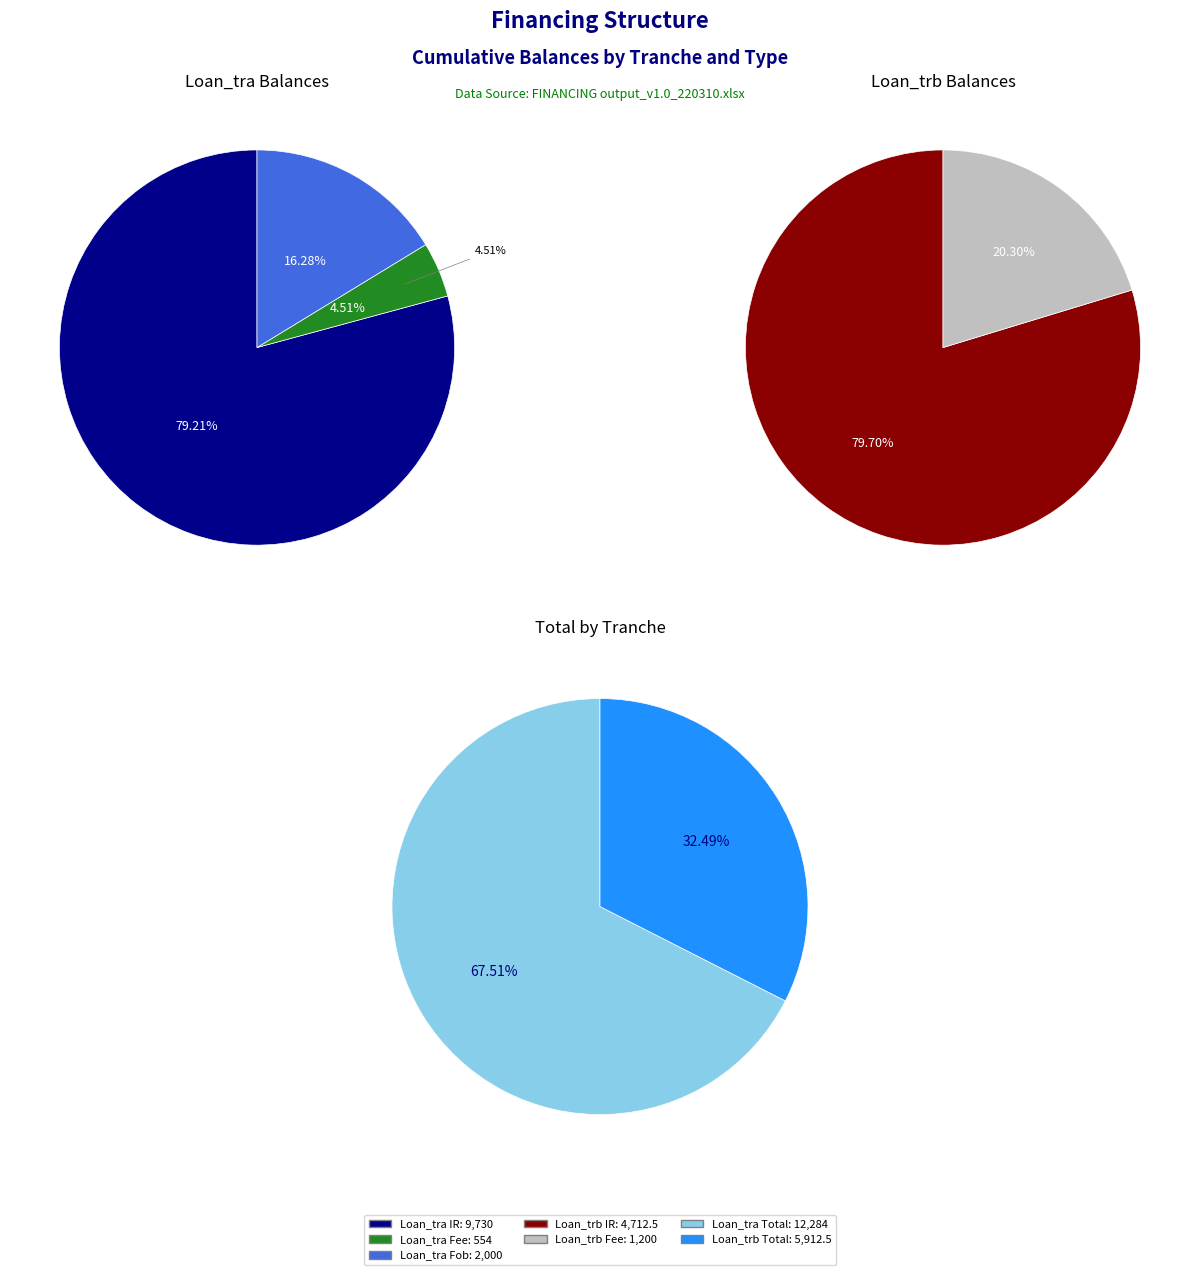

What is the largest slice in the pie chart?

Loan_tra (IR)